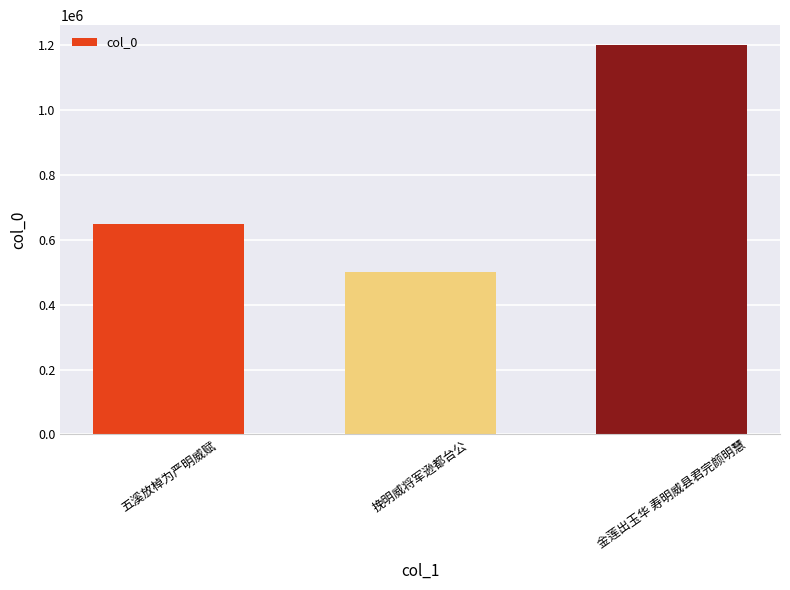

What is the label of the 2nd bar from the left?

挽明威将军逊都台公